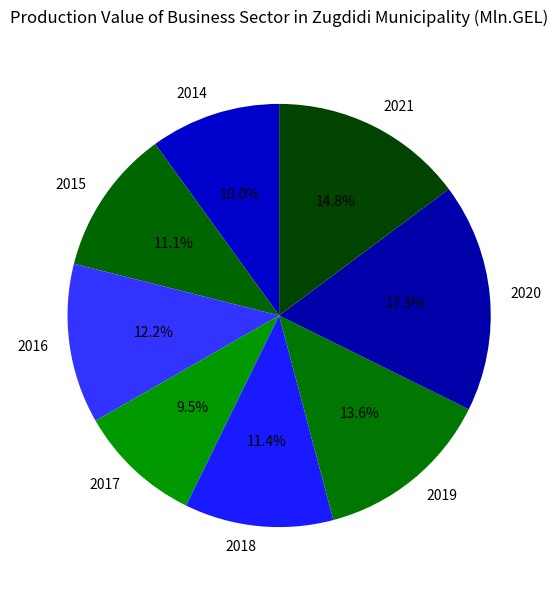

What percentage is the 2015 slice, to the nearest percent?

11%